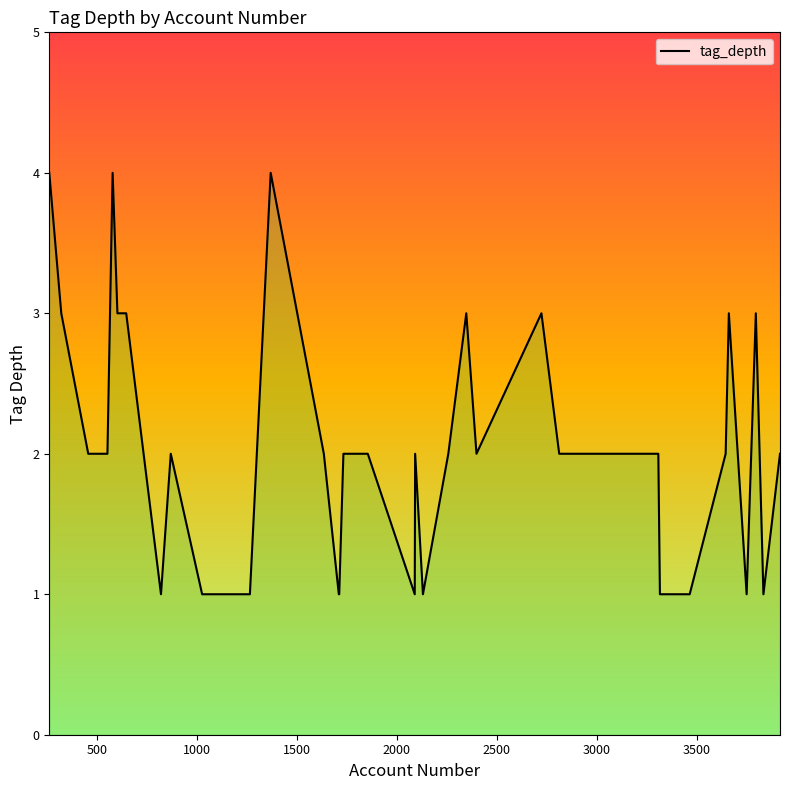

What is the maximum value shown in the chart?

4